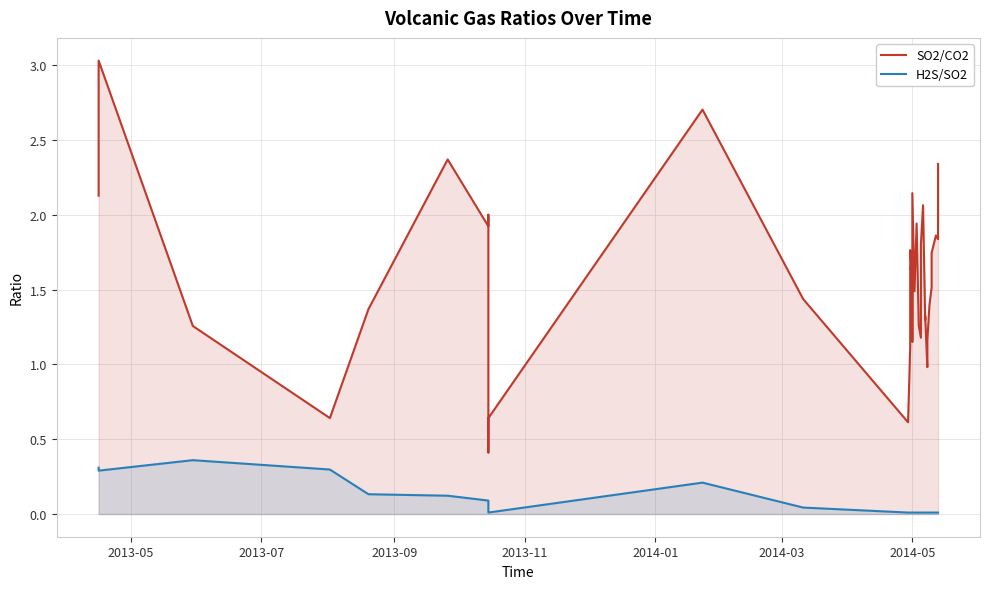

How many interior local peaks does the H2S/SO2 series have?

2